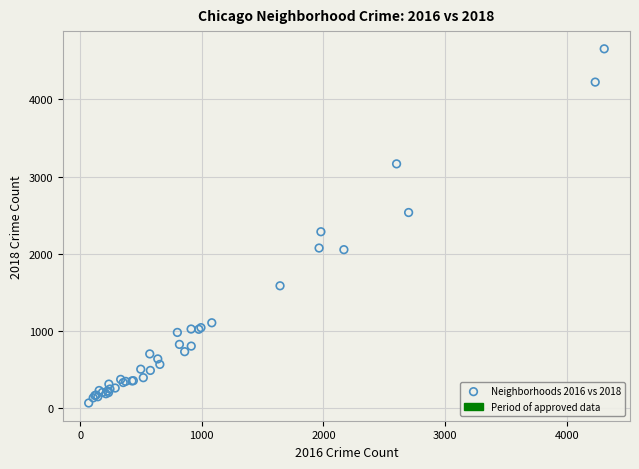

What Y value in the scatter plot is closest to 2360?

2285